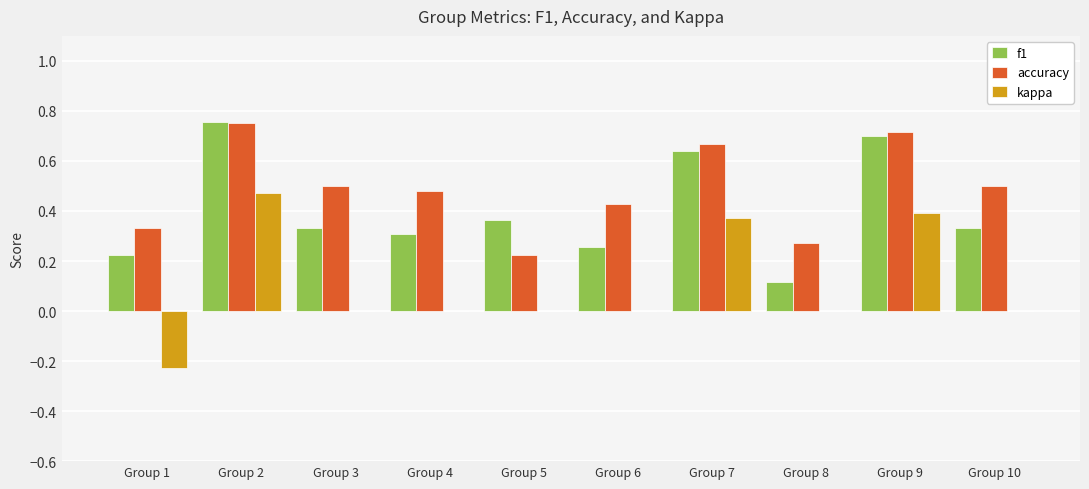

At which category is the sum across all series the highest?

Group 2